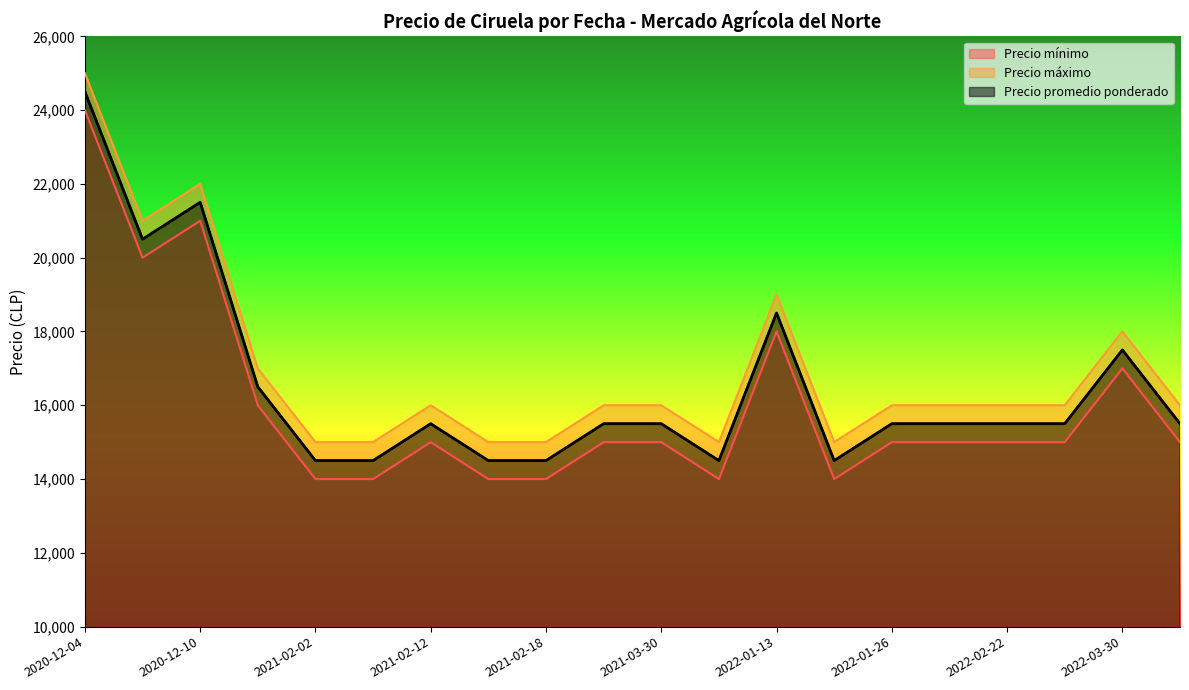

How many Precio mínimo values are between 14000 and 17000?

16